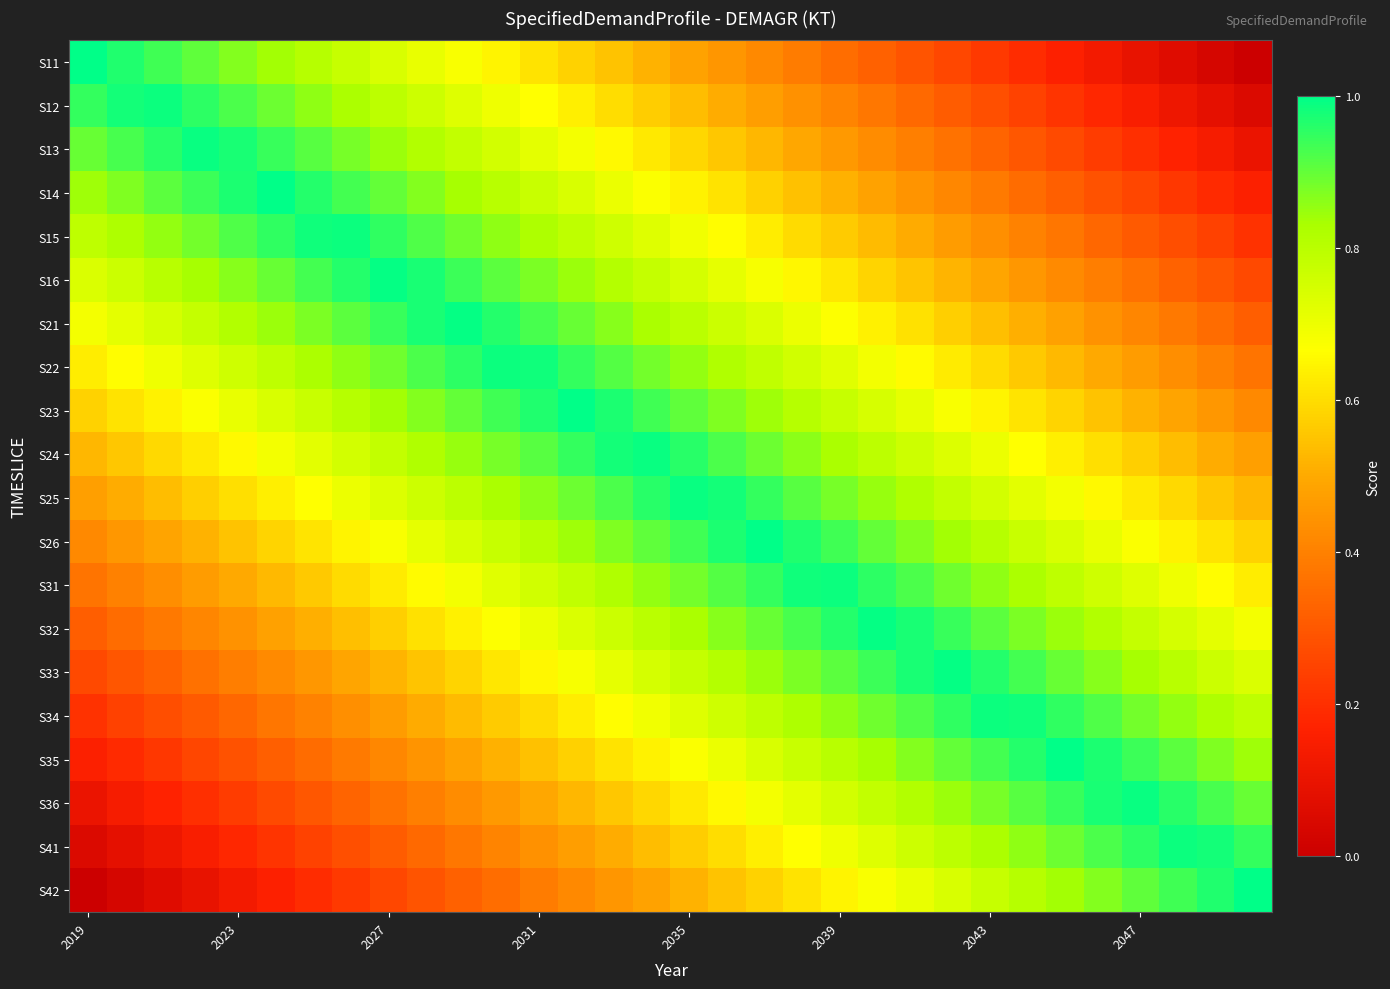

Which series has the largest range (max minus min)?

S11